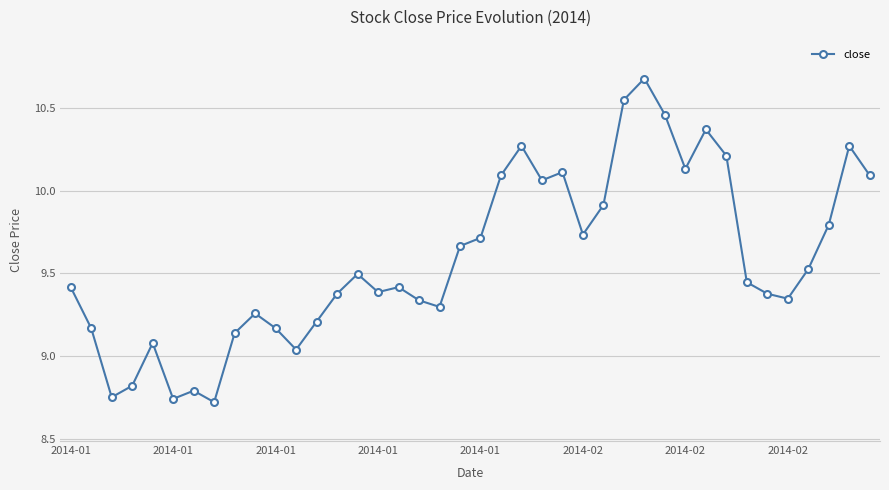

What is the average value?

9.6